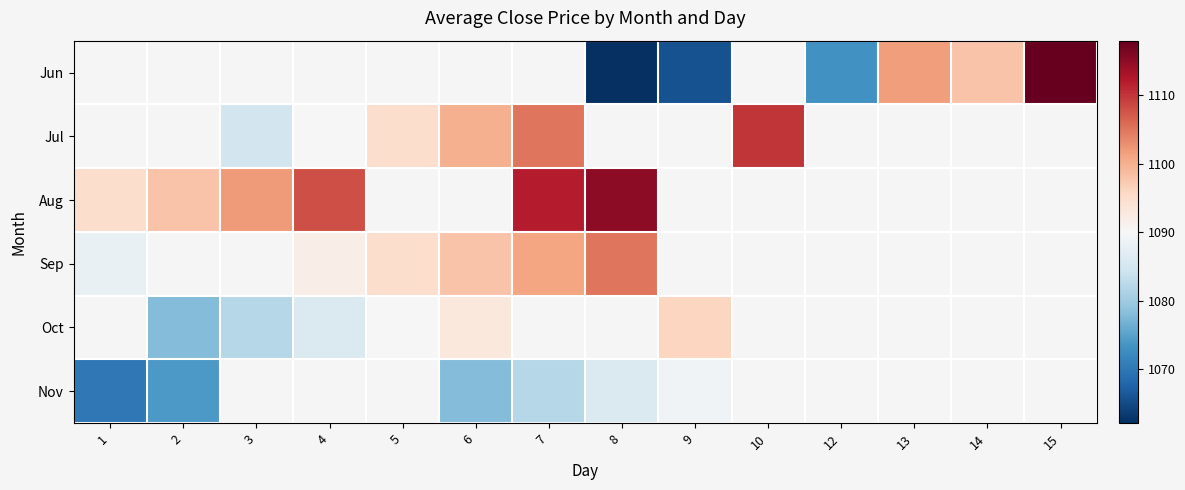

At which category does the chart reach its peak across all series?

15